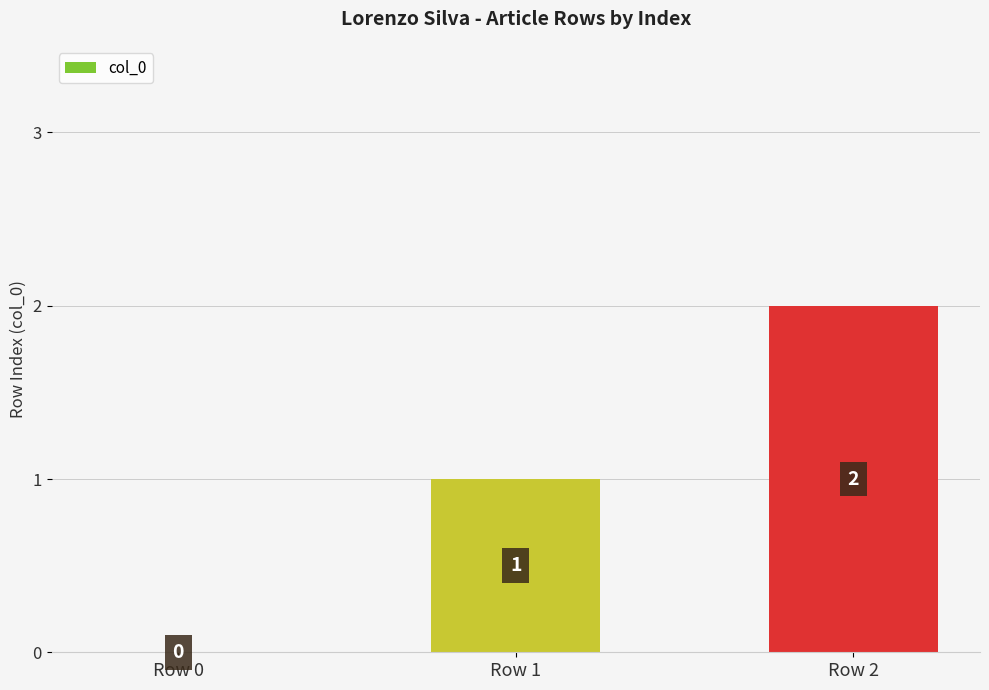

The value at Row 0 is 0. True or false?

True